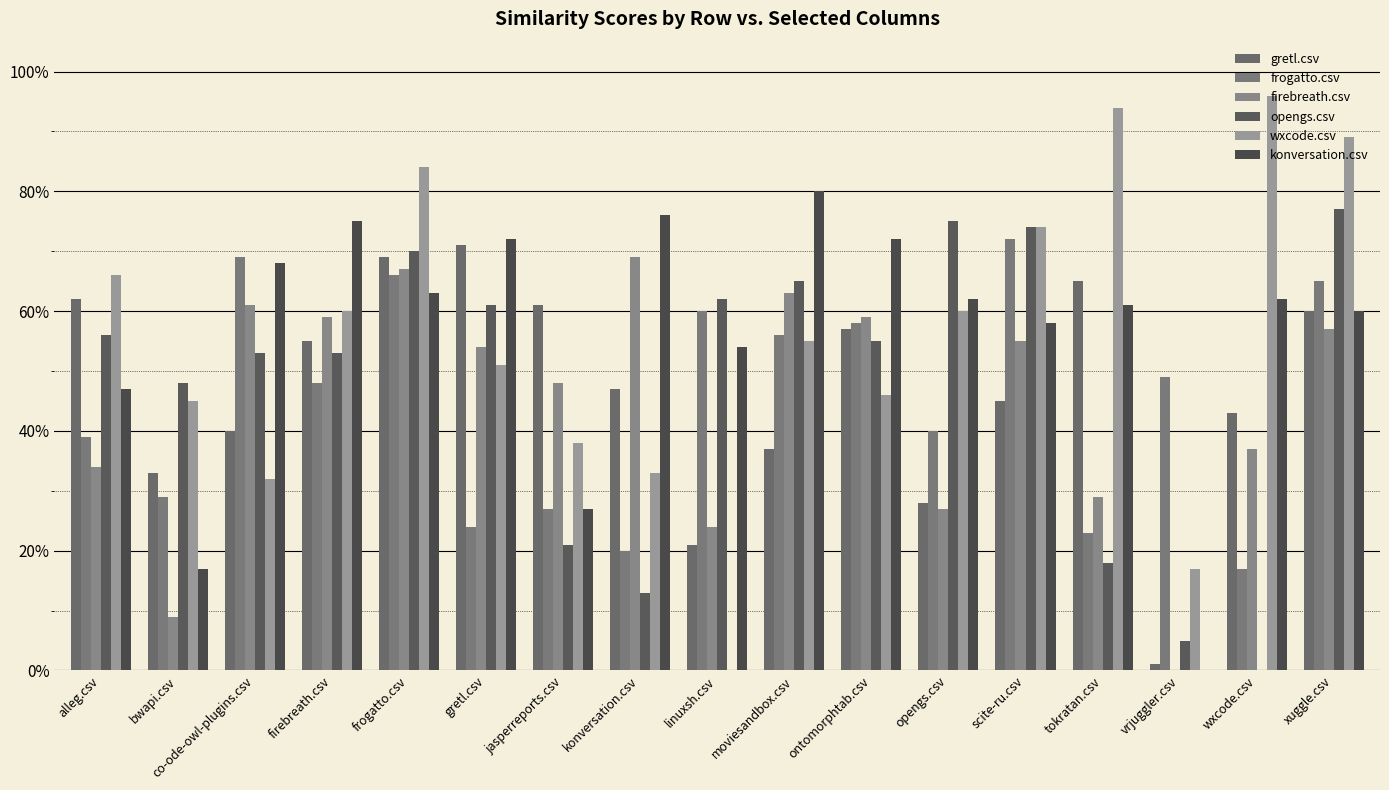

Does the chart contain stacked bars?

No